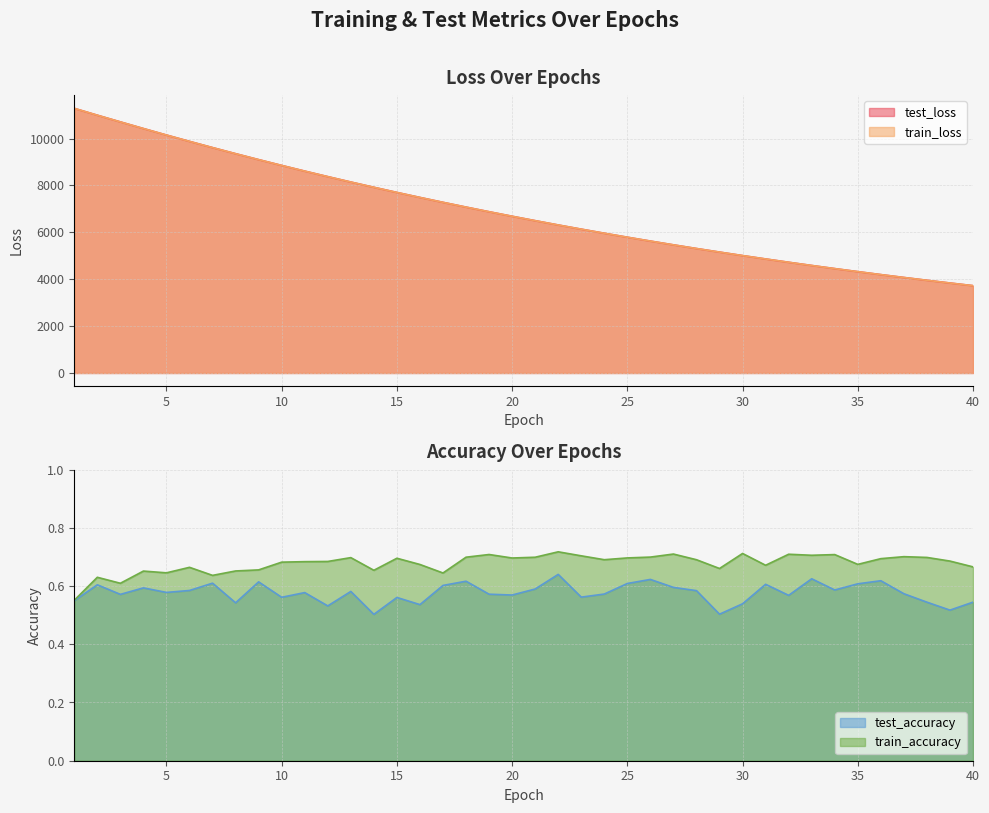

At which category does the chart reach its minimum across all series?

14